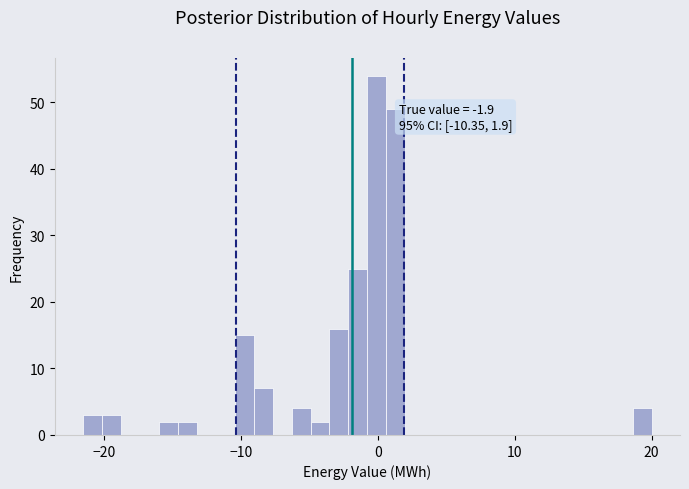

Read against the x-axis, roughly where is the centre of the tallest bar?

0